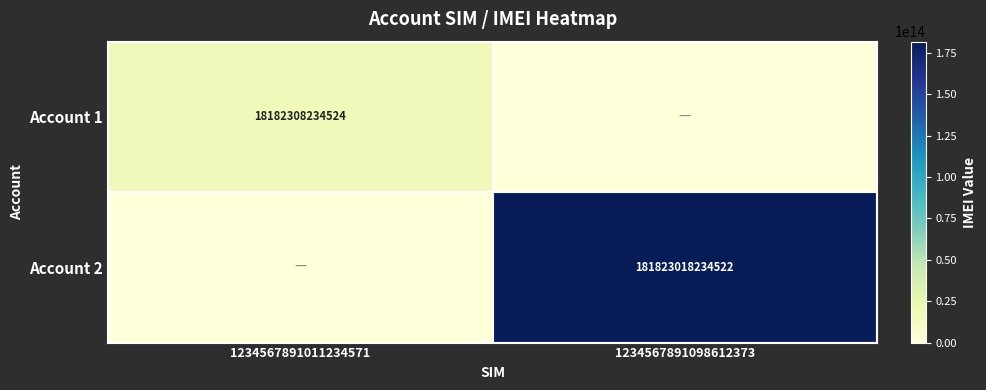

The value of Account 1 at 1234567891011234571 is 18182308234524. True or false?

True